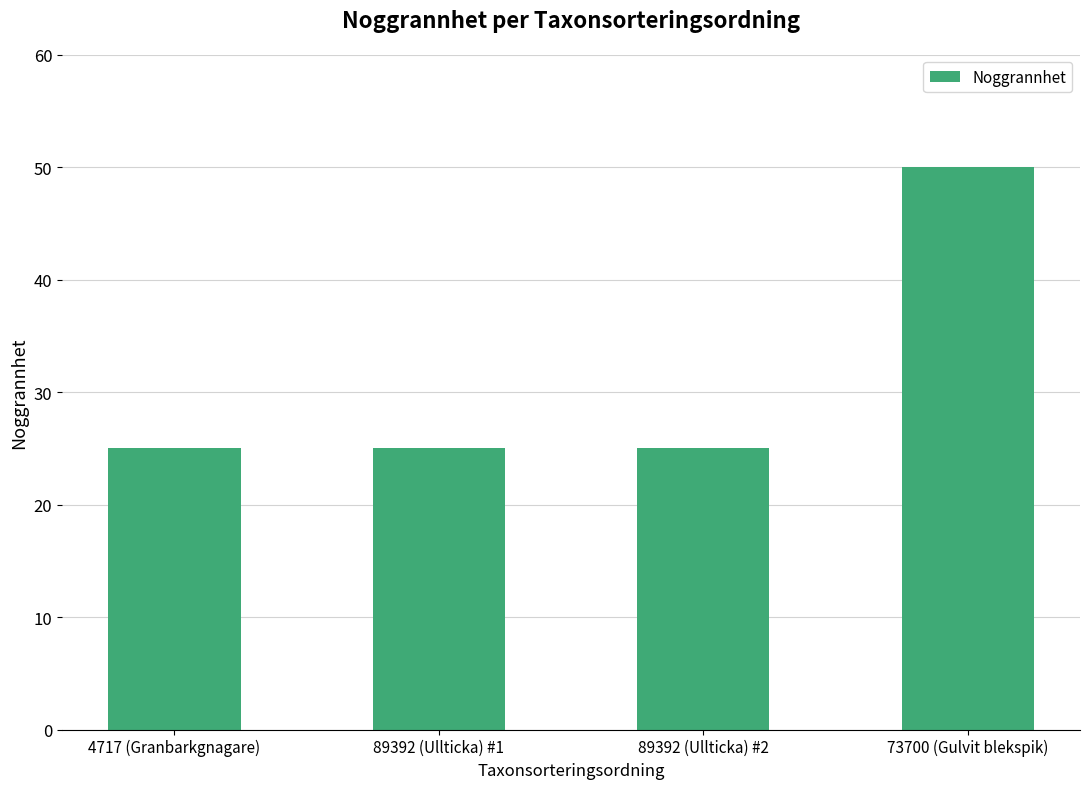

What is the sum of the values at 73700 (Gulvit blekspik) and 4717 (Granbarkgnagare)?

75